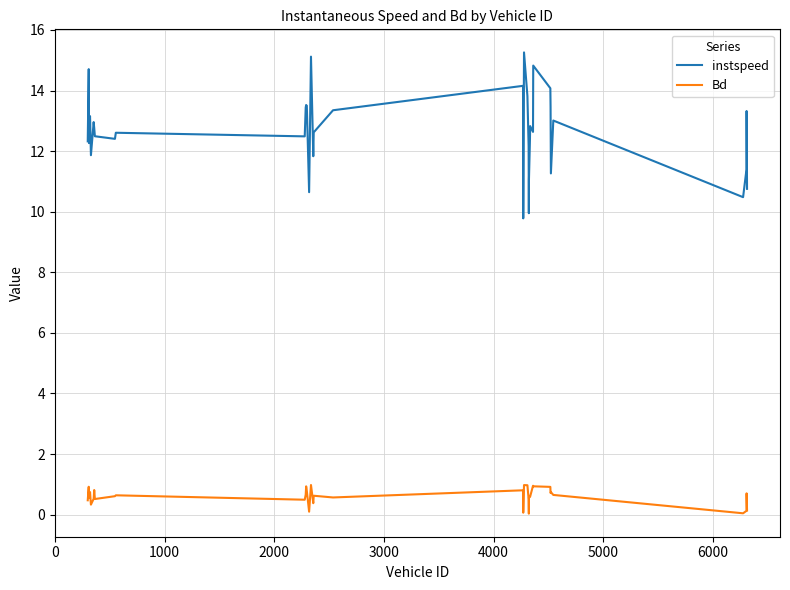

True or false: instspeed and Bd cross at least once.

False